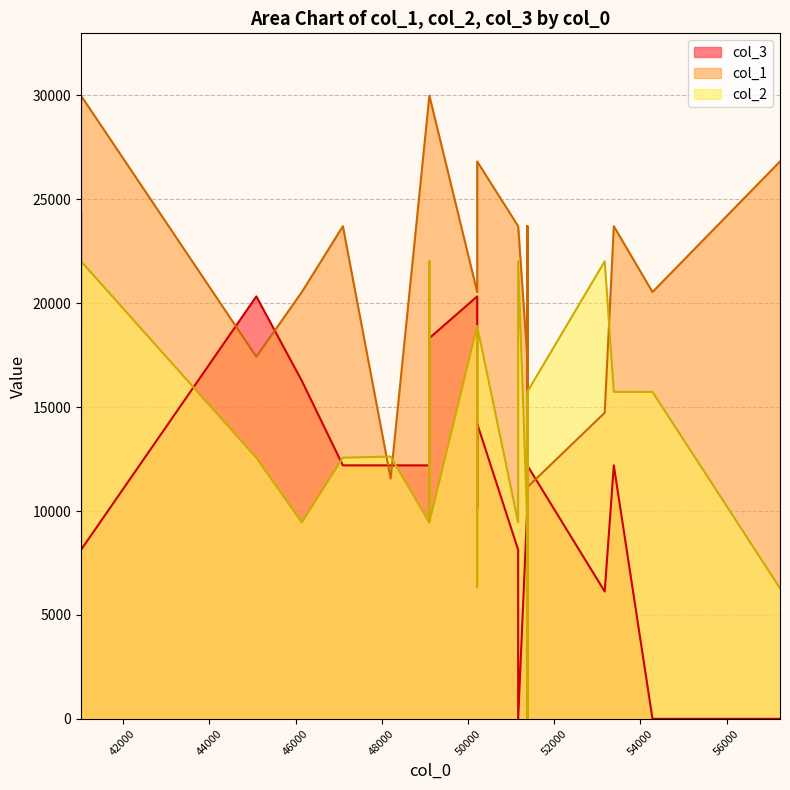

Which label corresponds to the largest value in the chart?

49104